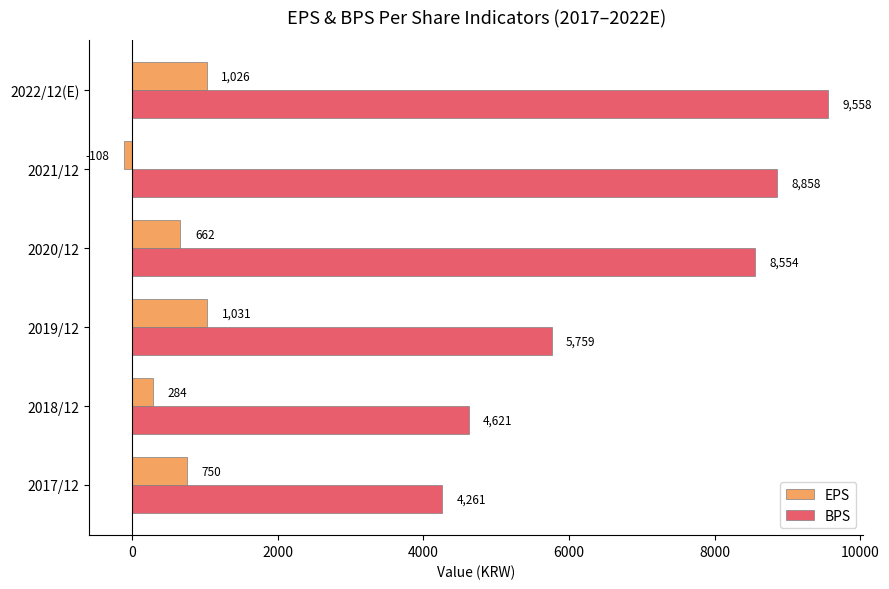

True or false: BPS has a value of 5759 at 2019/12.

True